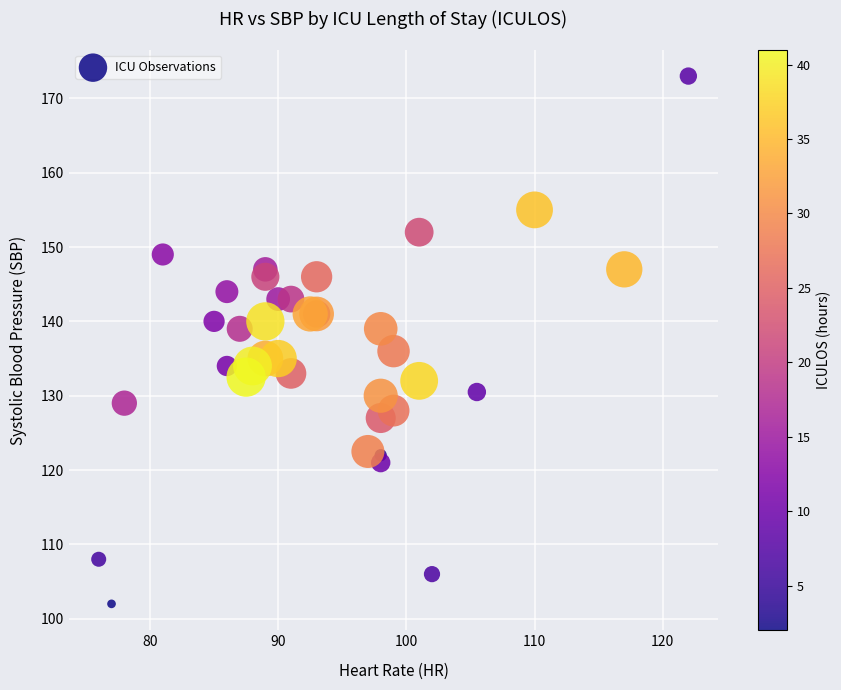

What Y value in the scatter plot is closest to 137?

136.0